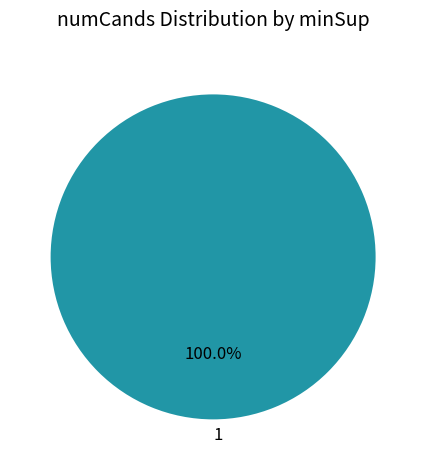

True or false: 1 accounts for 100% of the total.

True